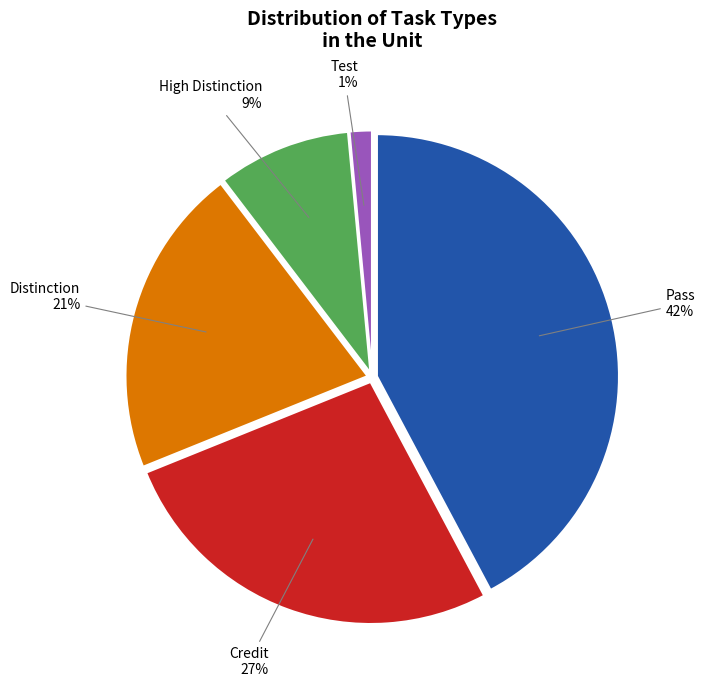

True or false: Test accounts for 1% of the total.

True